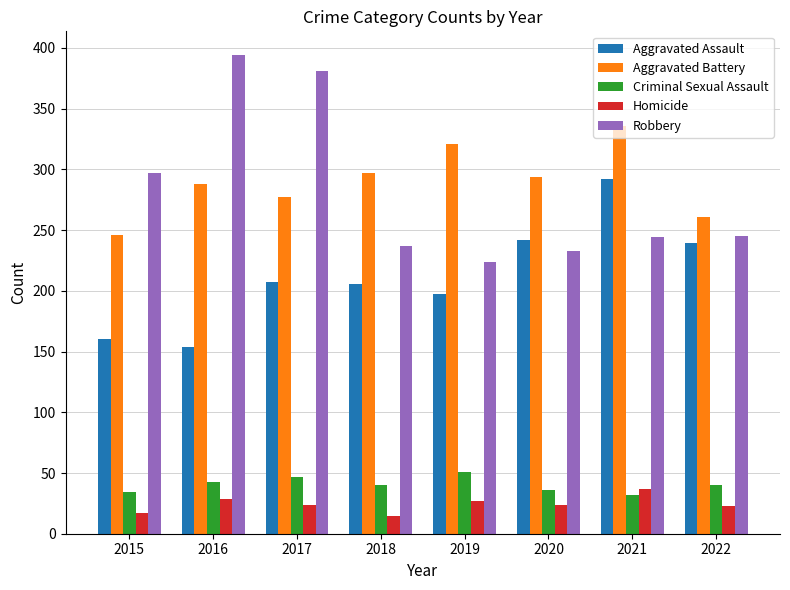

What is the value of the Aggravated Battery bar at the 6th from the left?

294